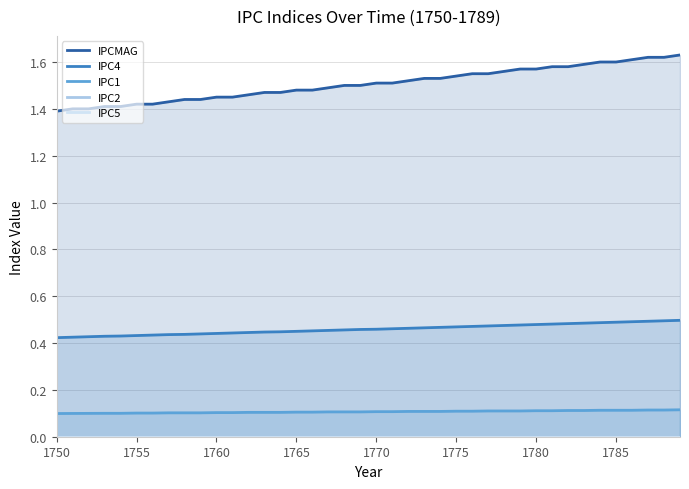

True or false: IPC4 and IPC1 intersect in this chart.

False